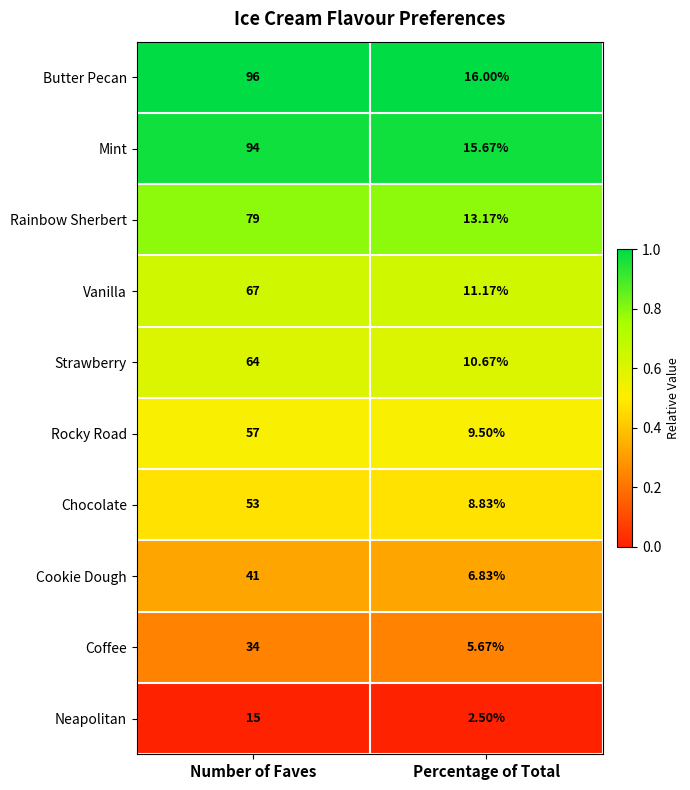

Which series has the largest total across all categories?

Butter Pecan